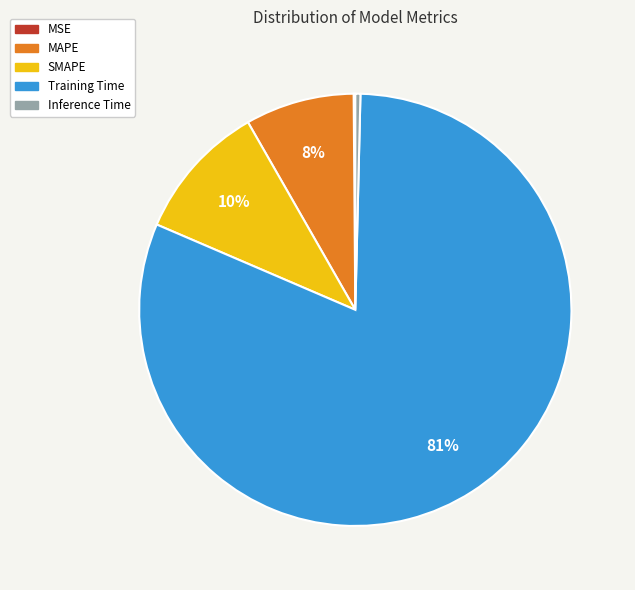

What percentage is the MAPE slice, to the nearest percent?

8%